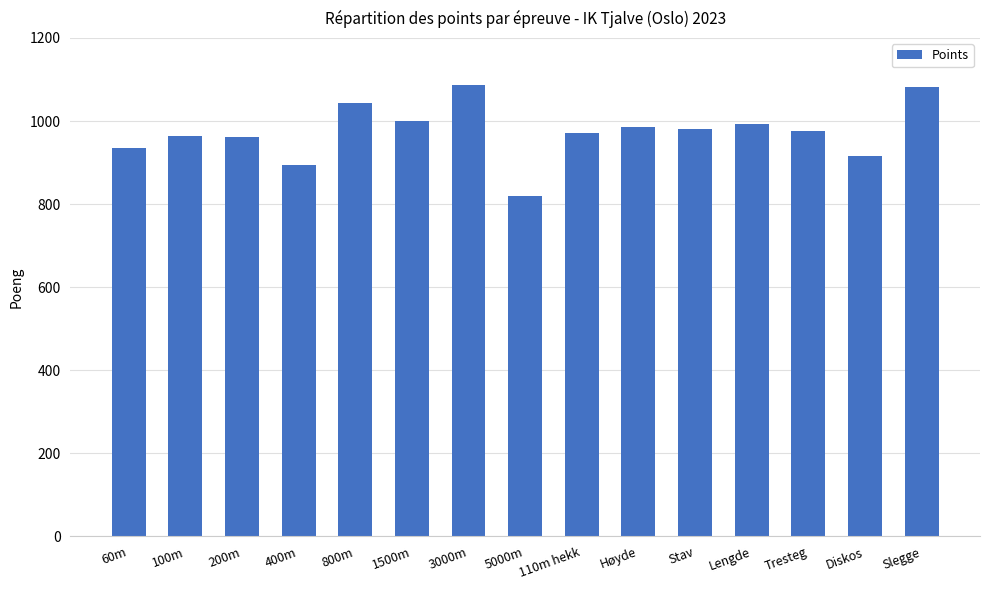

Does the chart contain stacked bars?

No